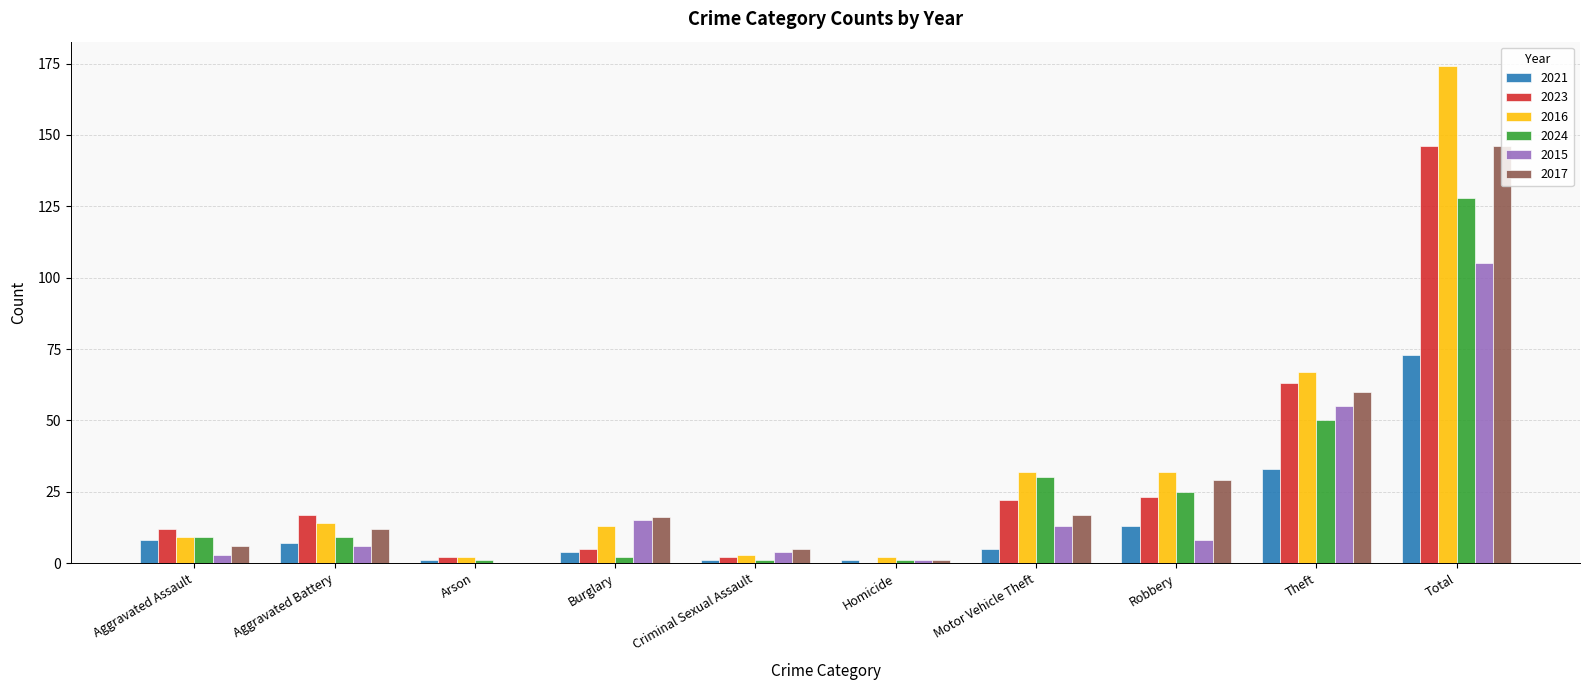

What is the total value across all series at Robbery?

130